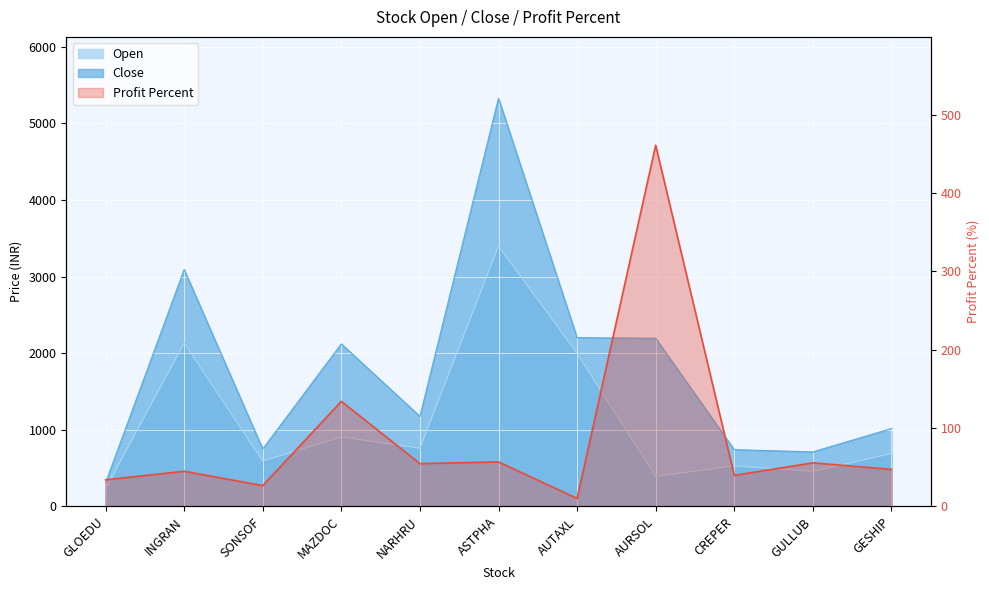

At SONSOF, list the series in order from smallest to largest.

Profit Percent, Open, Close